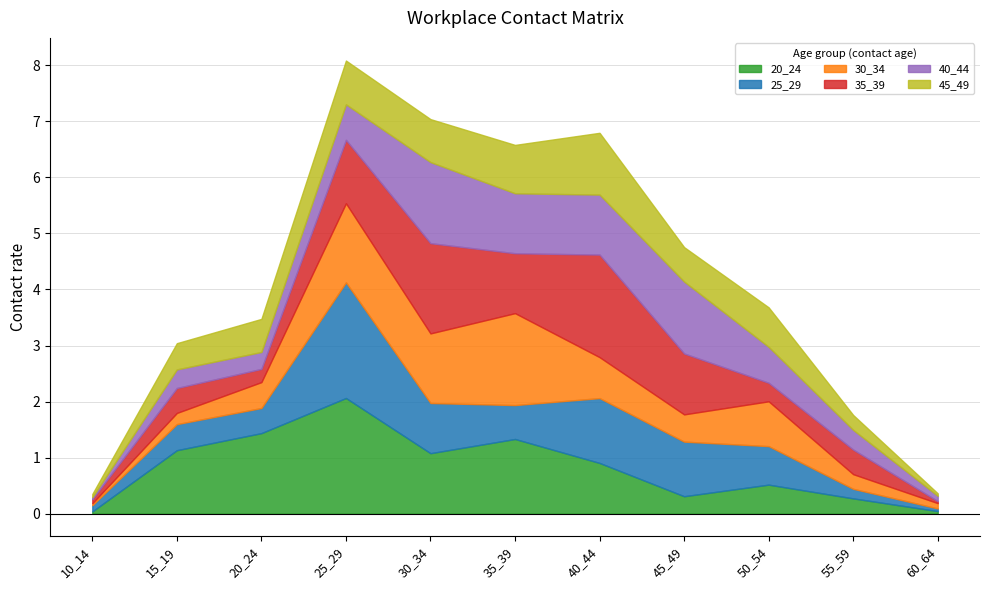

Rank the series at 55_59 from lowest to highest value.

25_29, 30_34, 45_49, 20_24, 40_44, 35_39